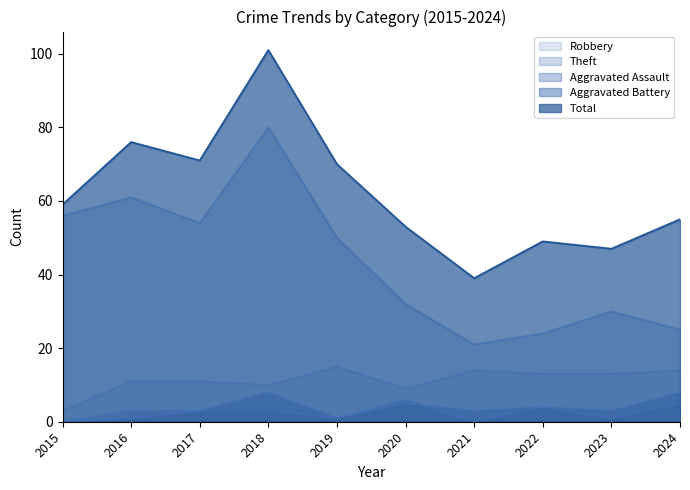

Which series ends up on top after the final intersection of Aggravated Assault and Aggravated Battery?

Aggravated Battery